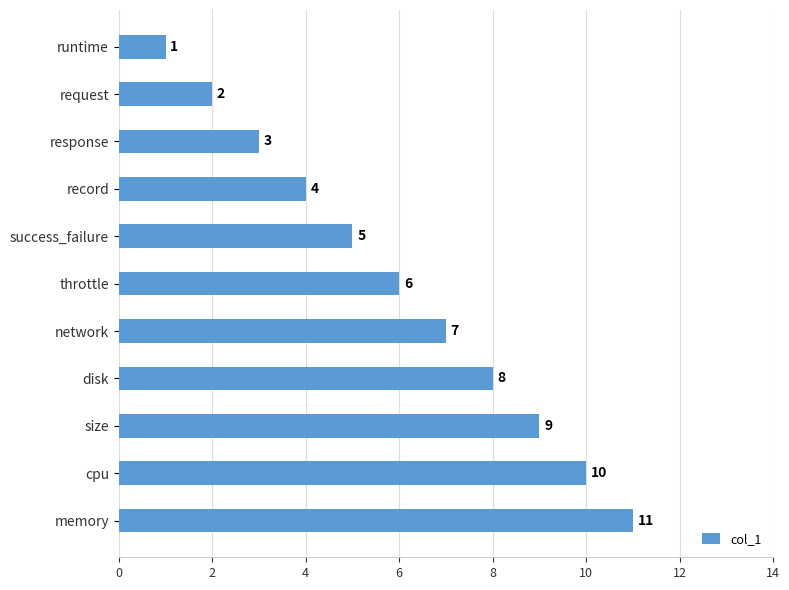

How many distinct data groups are displayed?

1